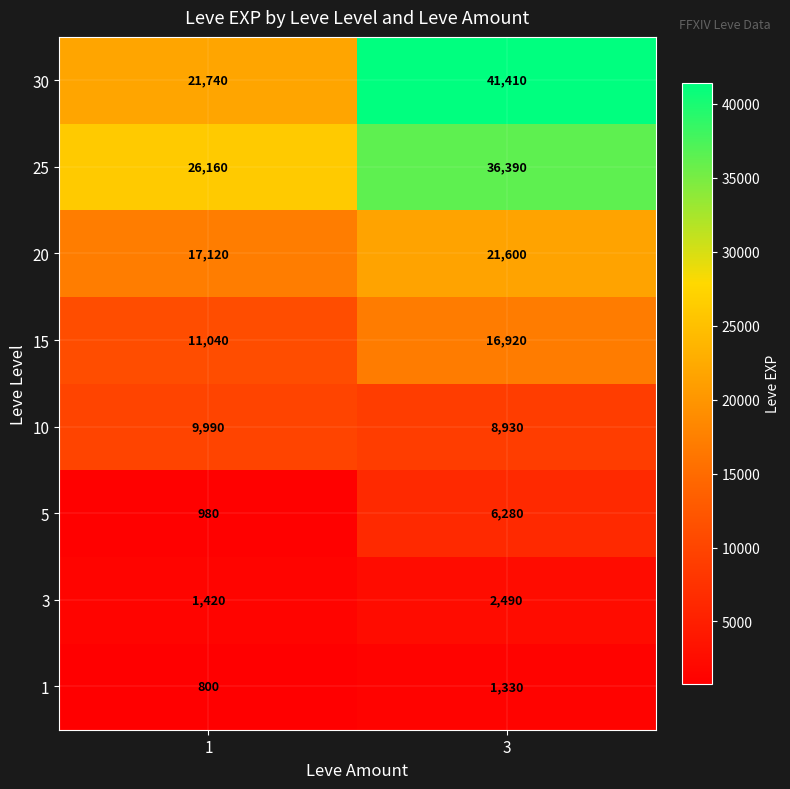

Which series changed the most between 1 and 3?

30